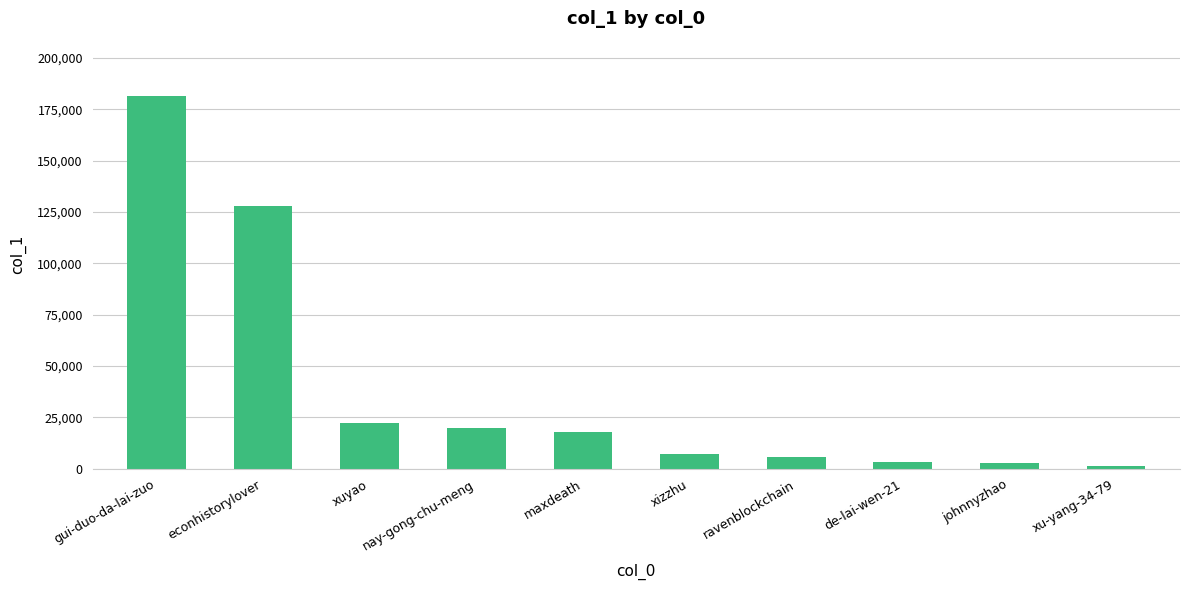

Which category has the highest value across all series?

gui-duo-da-lai-zuo